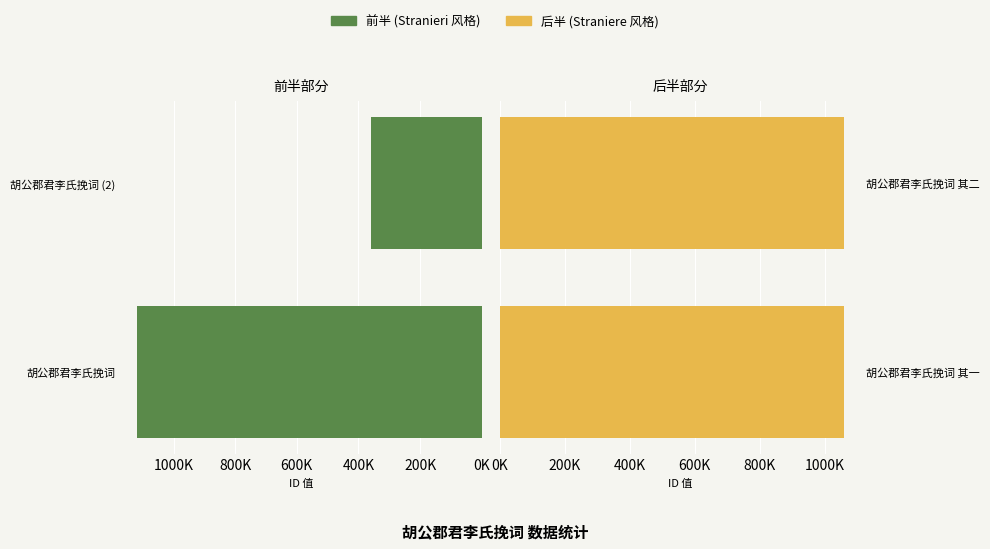

What is the sum of the 其一/其二 组 values at 胡公郡君李氏挽词 (2) and 胡公郡君李氏挽词?

1475773